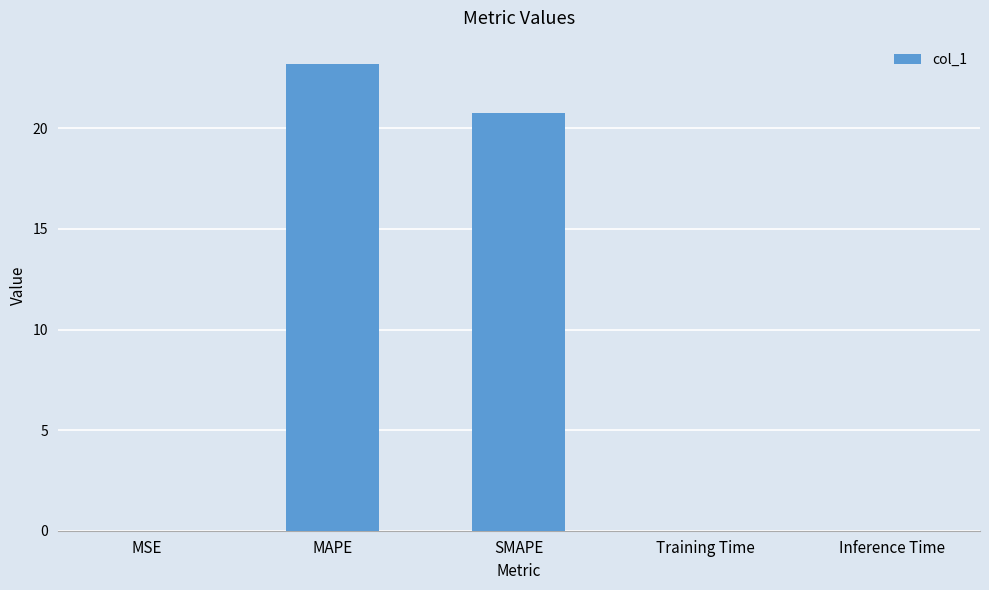

What value does the data have at SMAPE?

20.8